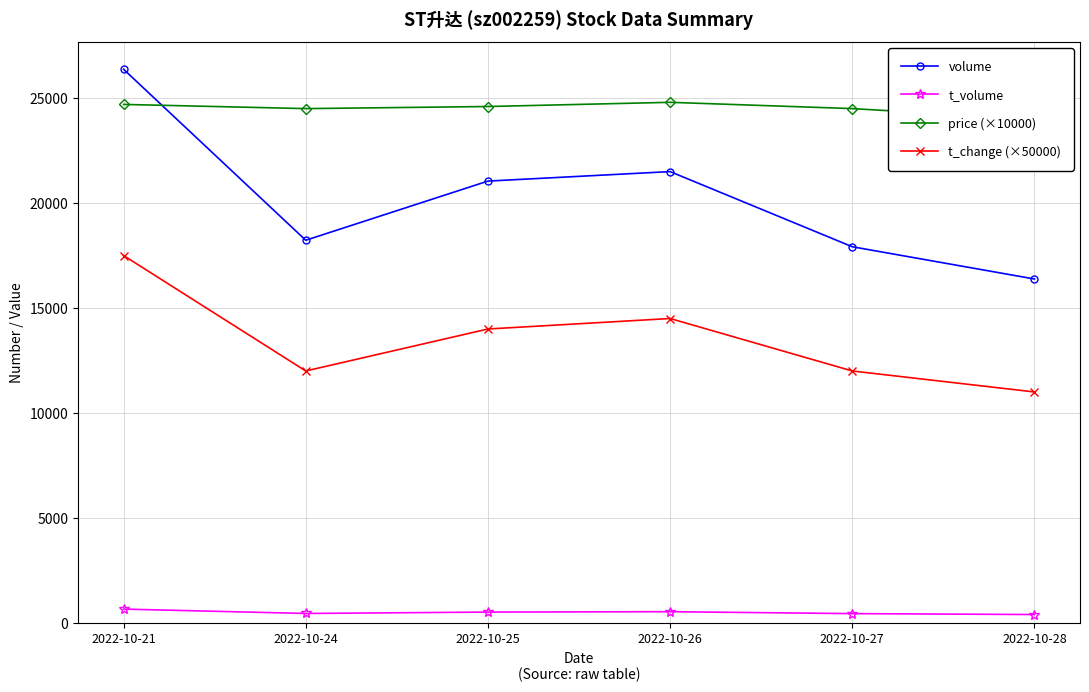

Is it true that price (×10000) equals 15003.2 at 2022-10-26?

False